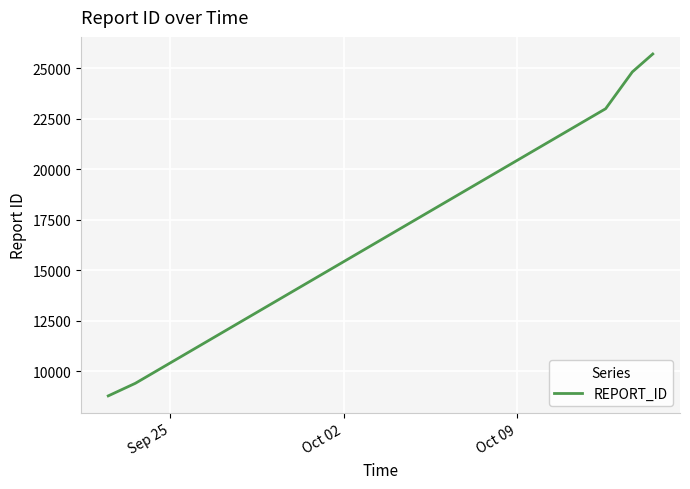

Is this an area chart (filled region under the line)?

No